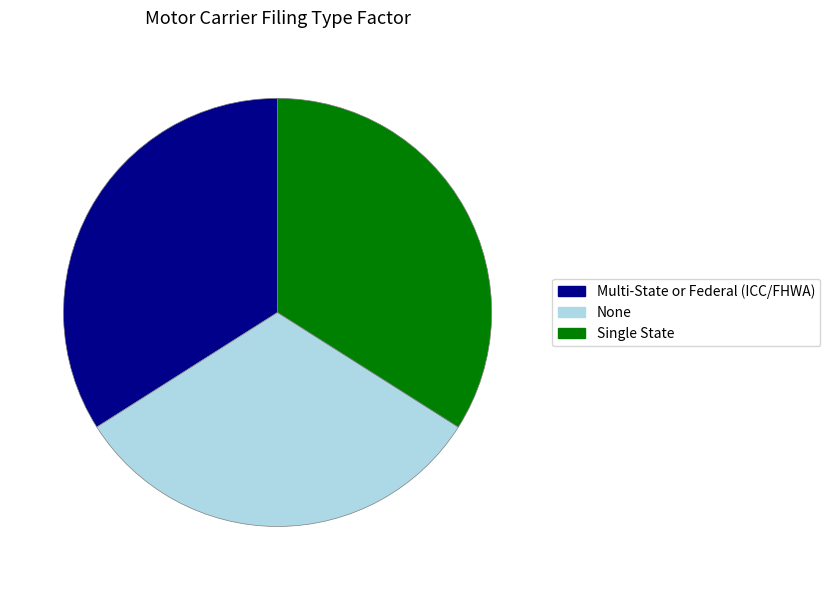

Is the sum of Single State and Multi-State or Federal (ICC/FHWA) greater than half?

Yes